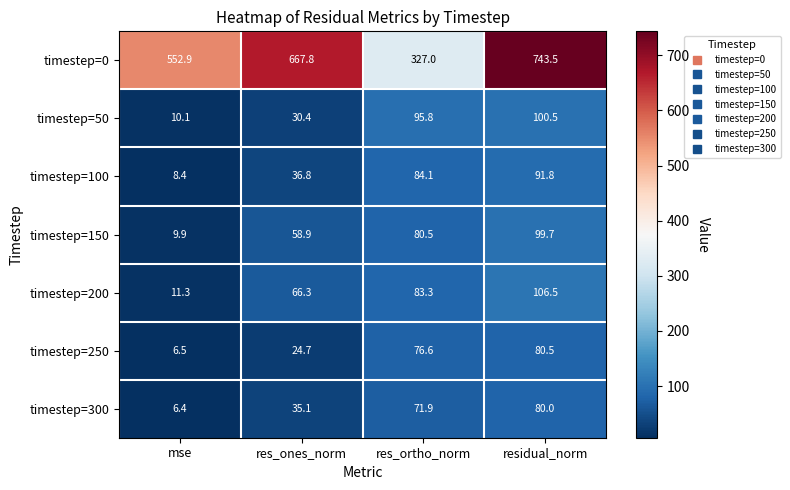

Reading left to right, transcribe all the data shown in this chart.

timestep=0: mse=552.9	res_ones_norm=667.8	res_ortho_norm=327.0	residual_norm=743.5
timestep=50: mse=10.1	res_ones_norm=30.4	res_ortho_norm=95.8	residual_norm=100.5
timestep=100: mse=8.4	res_ones_norm=36.8	res_ortho_norm=84.1	residual_norm=91.8
timestep=150: mse=9.9	res_ones_norm=58.9	res_ortho_norm=80.5	residual_norm=99.7
timestep=200: mse=11.3	res_ones_norm=66.3	res_ortho_norm=83.3	residual_norm=106.5
timestep=250: mse=6.5	res_ones_norm=24.7	res_ortho_norm=76.6	residual_norm=80.5
timestep=300: mse=6.4	res_ones_norm=35.1	res_ortho_norm=71.9	residual_norm=80.0